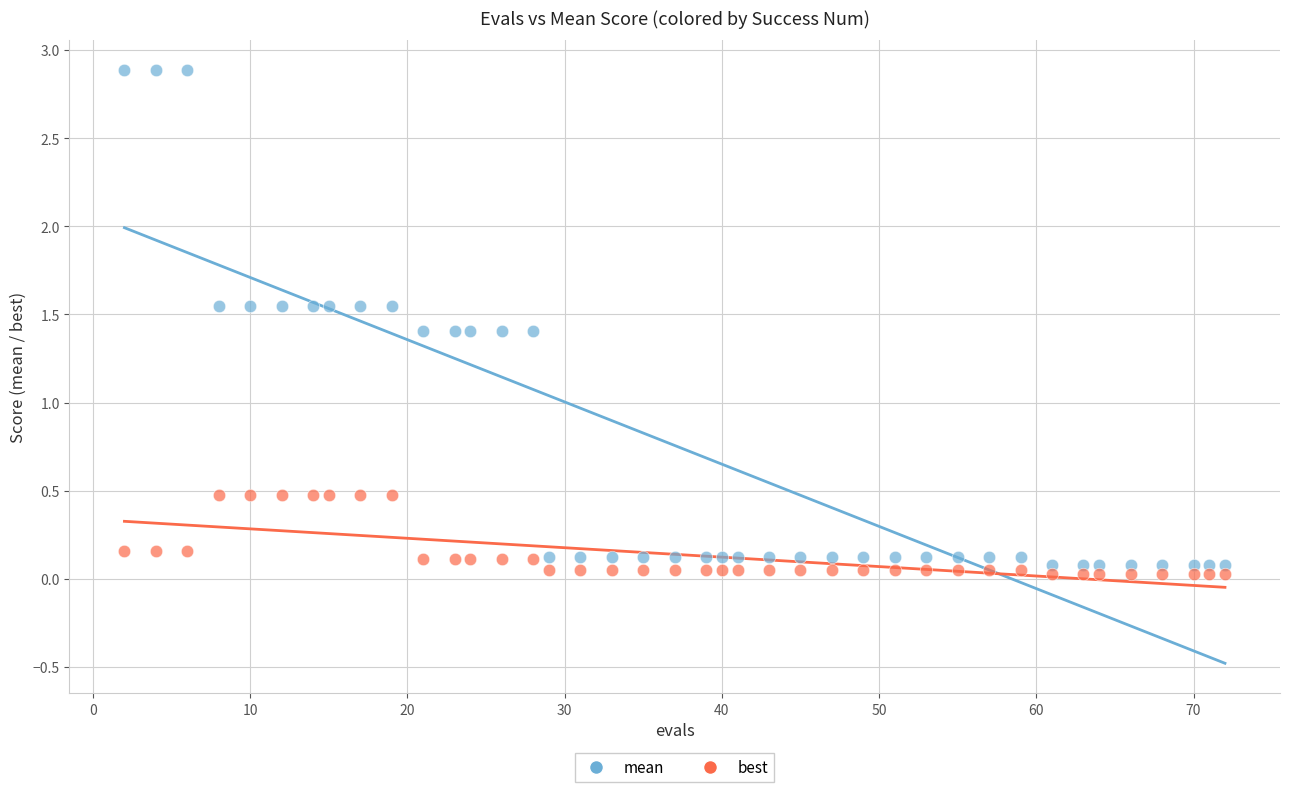

Which series has the widest spread of Y values?

mean